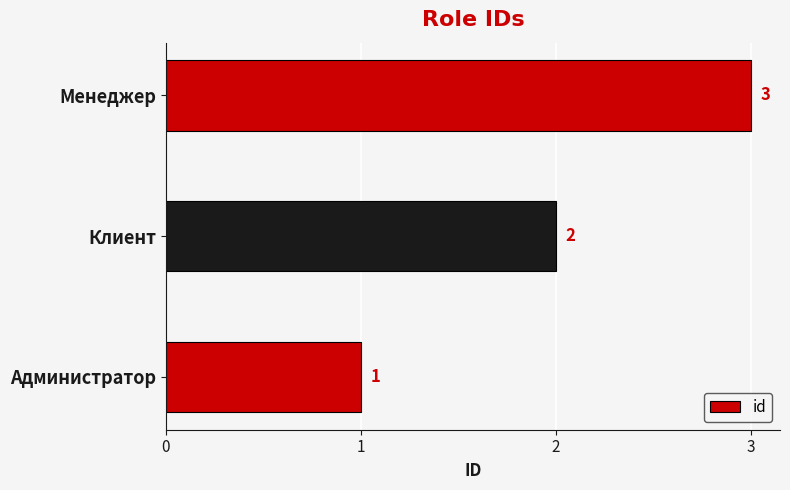

List the labels in order of value, smallest first.

Администратор, Клиент, Менеджер